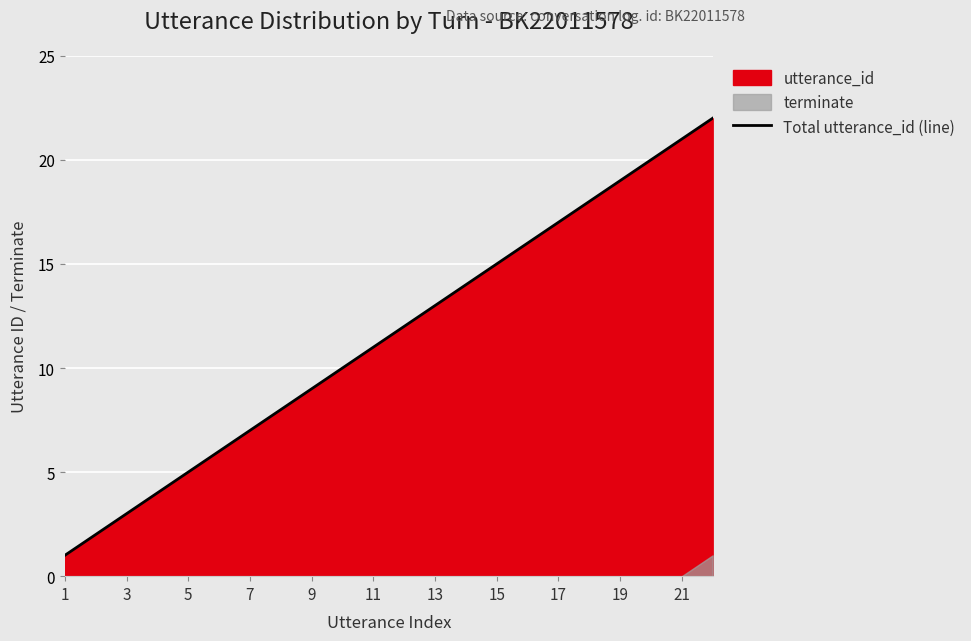

What is the greatest value displayed?

22